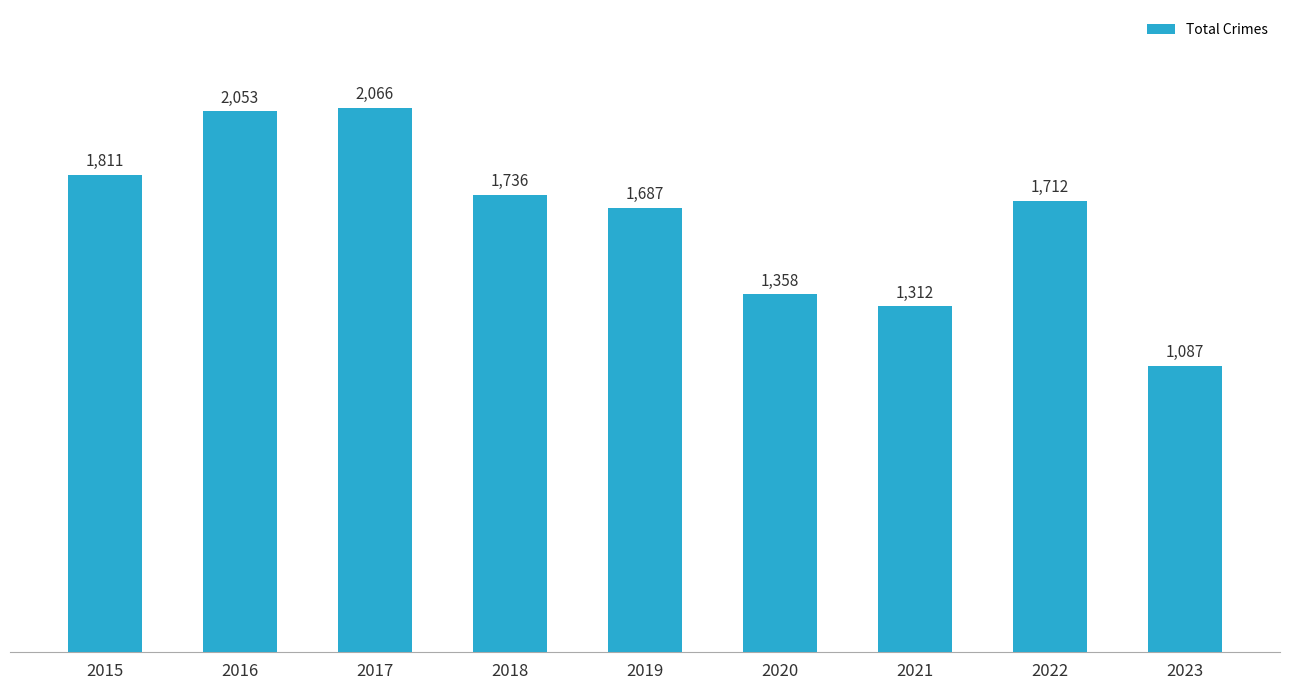

What is the difference between the second highest and minimum values?

966